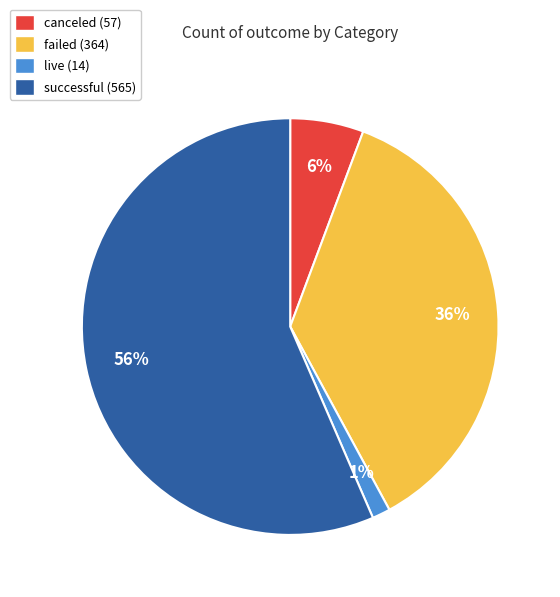

Is it true that successful is 56% of the pie?

True